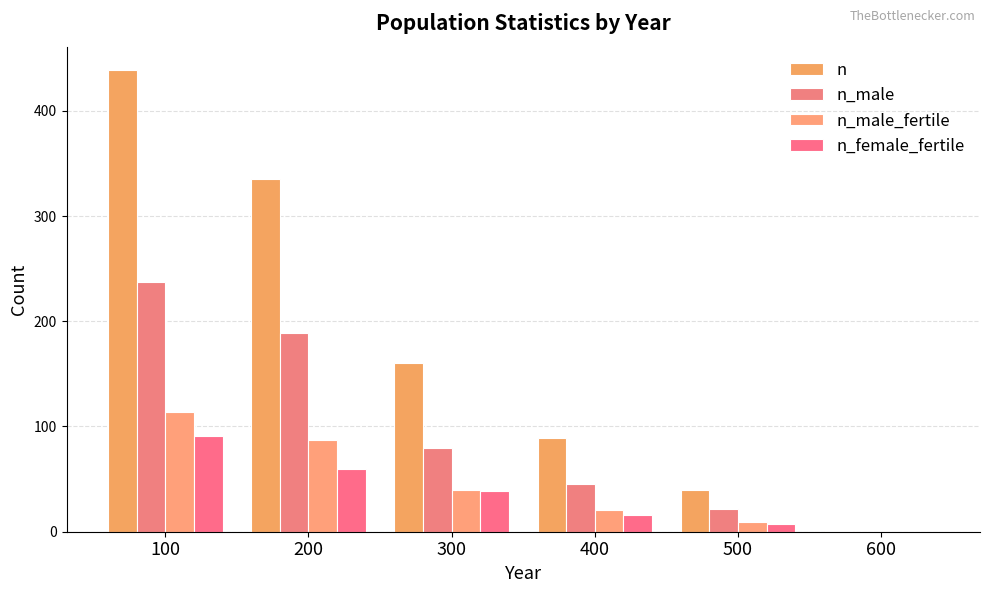

What is the maximum value for n?

439